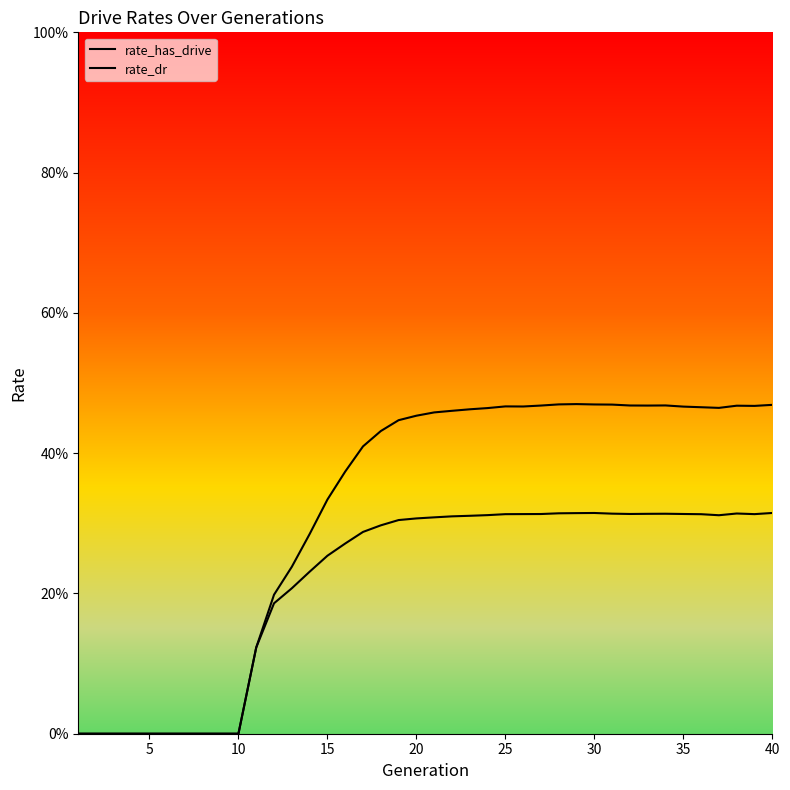

Does the chart have visible grid lines?

No